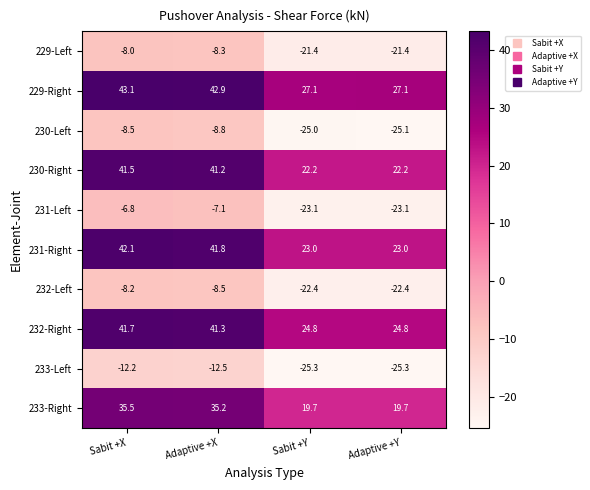

Which series has the largest range (max minus min)?

230-Right